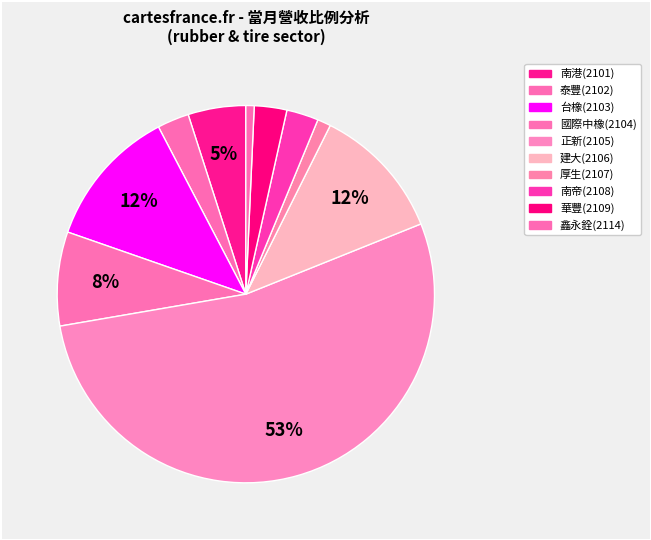

How many slices are in this pie chart?

10